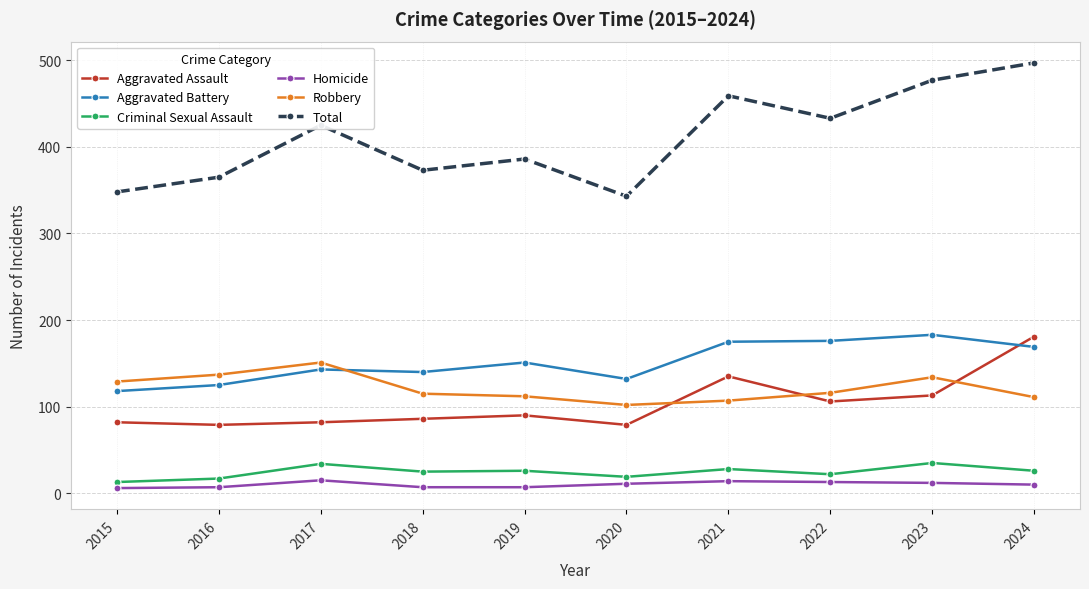

True or false: Total and Robbery intersect in this chart.

False